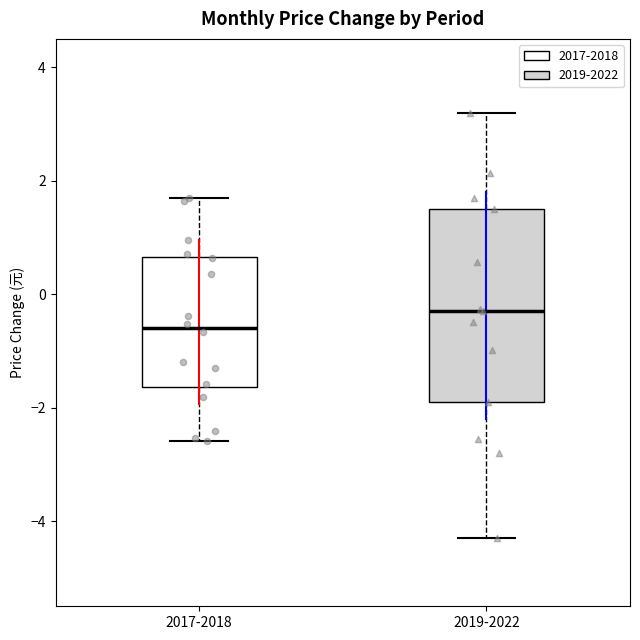

Where does the upper whisker of the box for 2019-2022 end on the y-axis? The values are not printed on the chart, so give them approximately, as read against the axis.

3.2